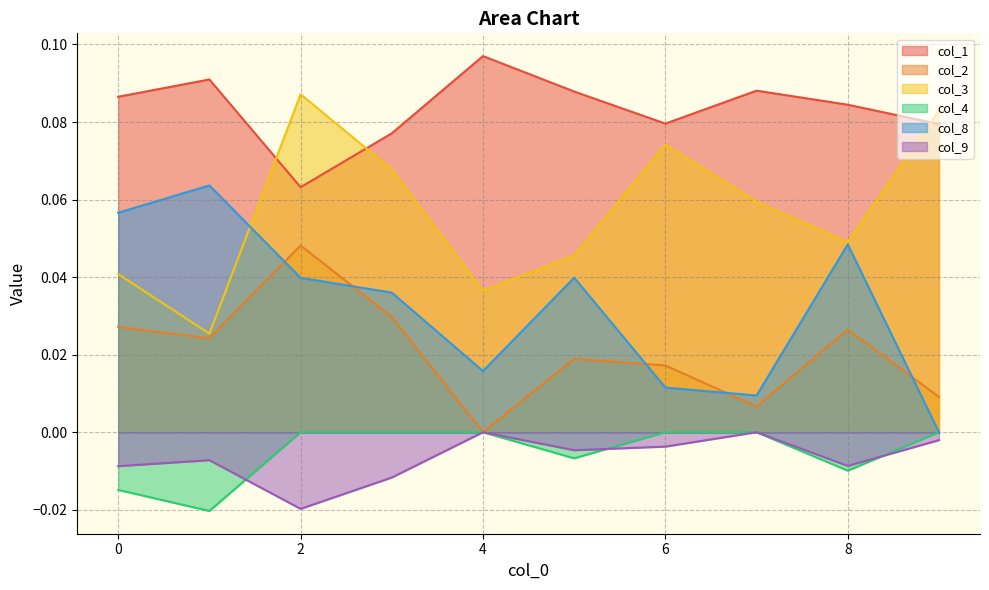

What is the total value across all series at 5?

0.2